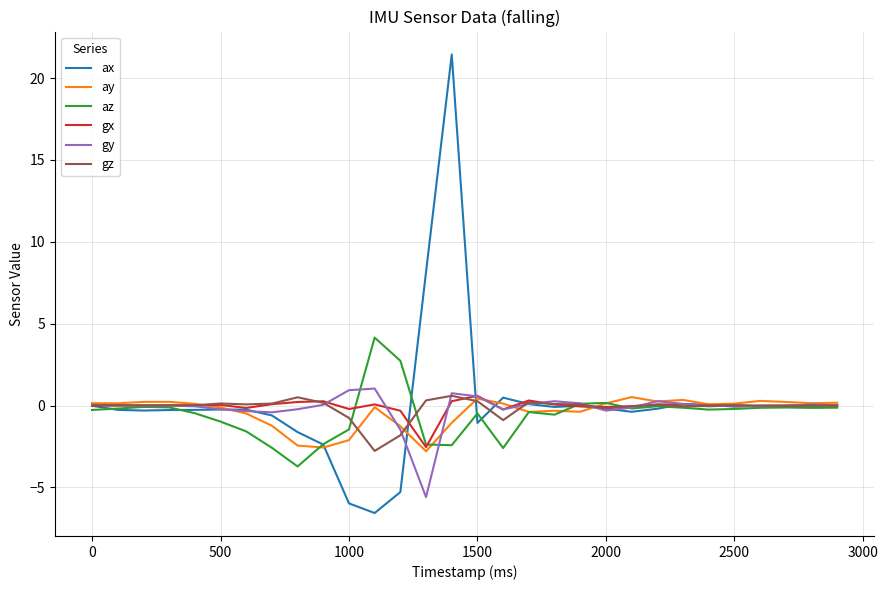

Which series has the largest range (max minus min)?

ax